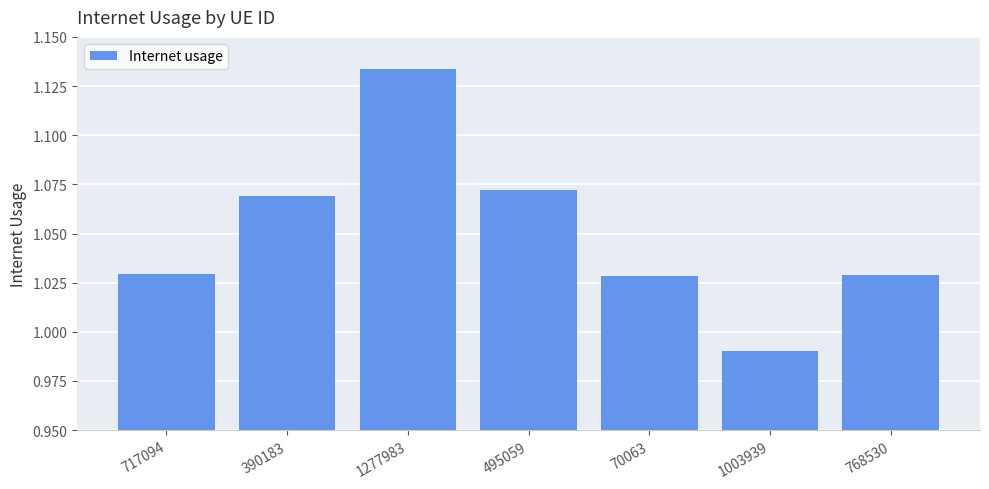

What is the sum of all values?

7.4